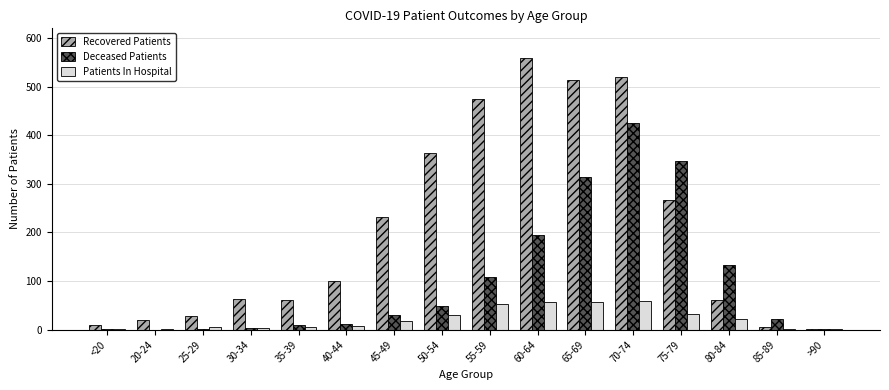

Between 65-69 and 85-89, which series saw the biggest shift?

Recovered Patients